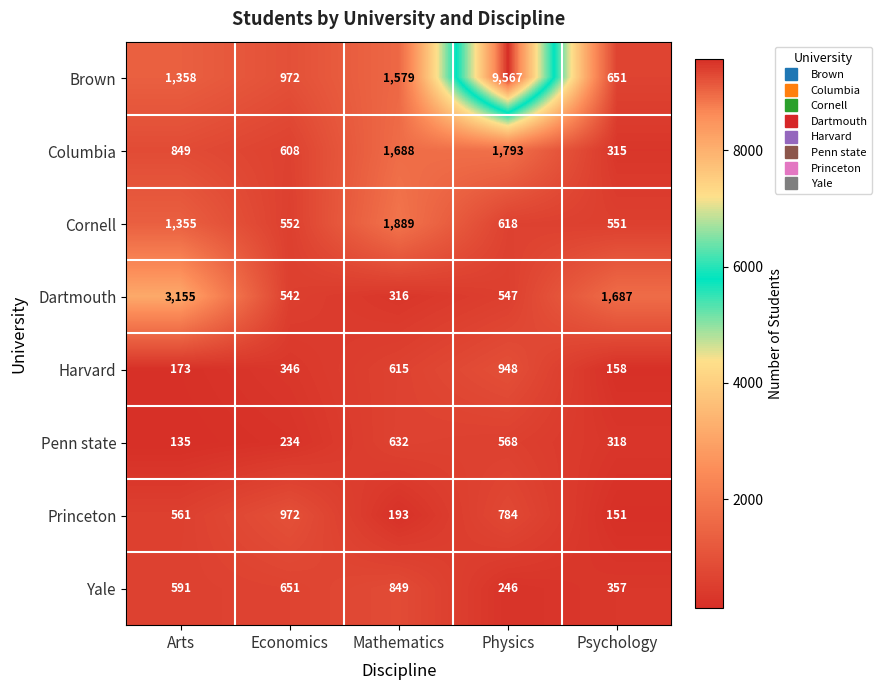

At which category is the sum across all series the highest?

Physics